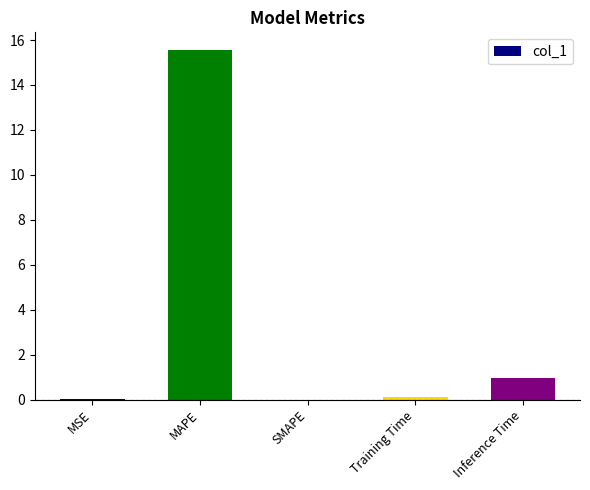

What value does the data have at MAPE?

15.6